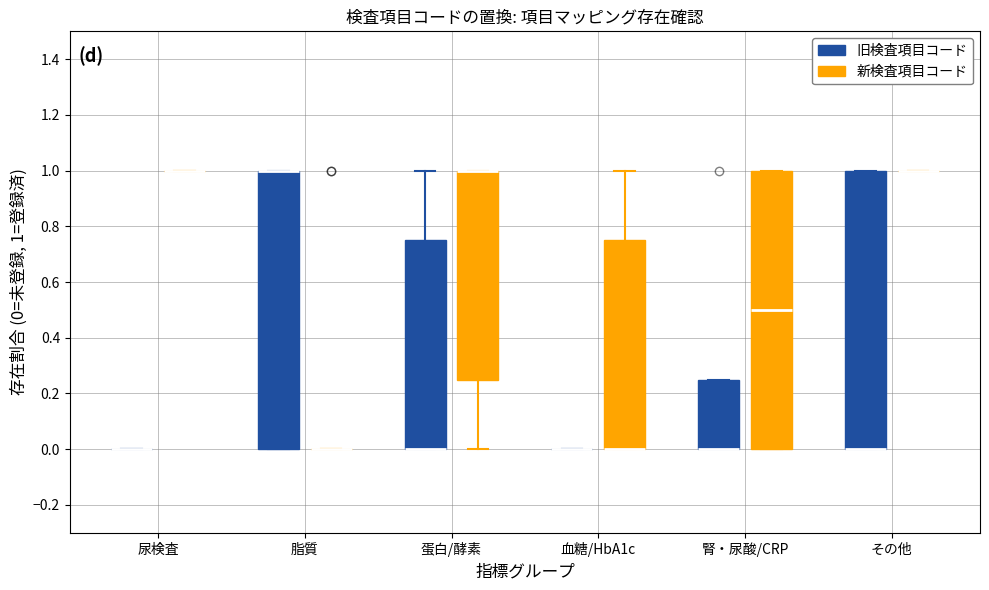

Where is the upper edge of the box for 脂質 (旧検査項目コード) on the y-axis? The values are not printed on the chart, so give them approximately, as read against the axis.

1.00